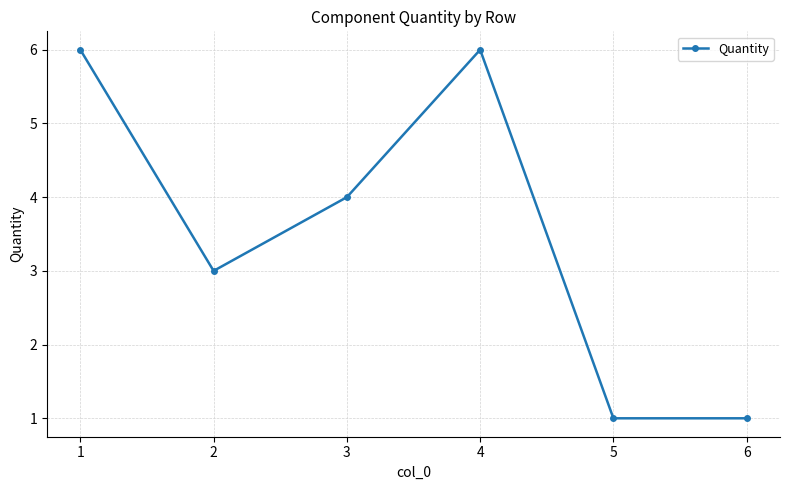

Reading left to right, transcribe all the data shown in this chart.

1=6	2=3	3=4	4=6	5=1	6=1